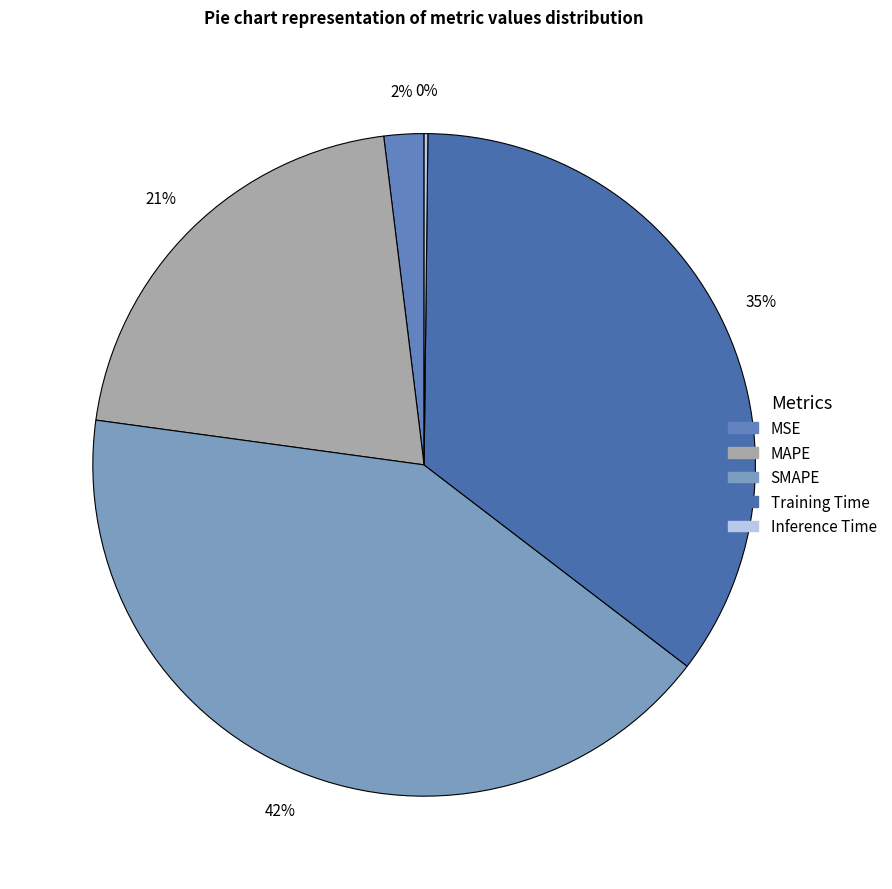

Count the number of slices in the pie.

5